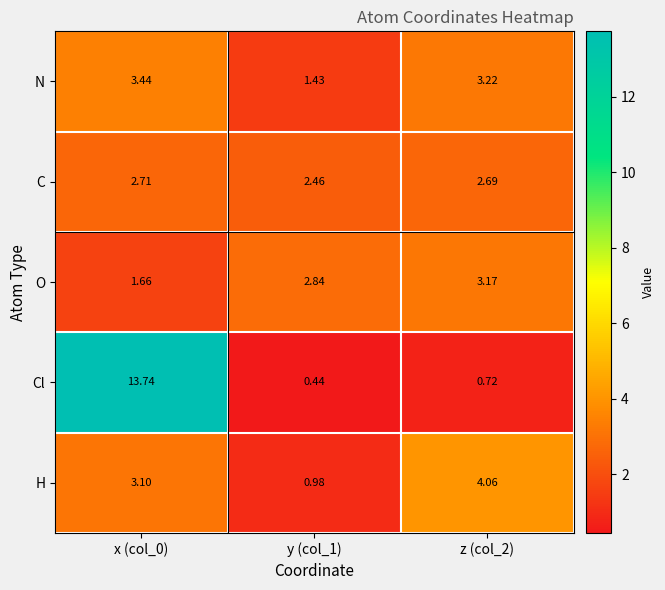

What is the total value across all series at y (col_1)?

8.2